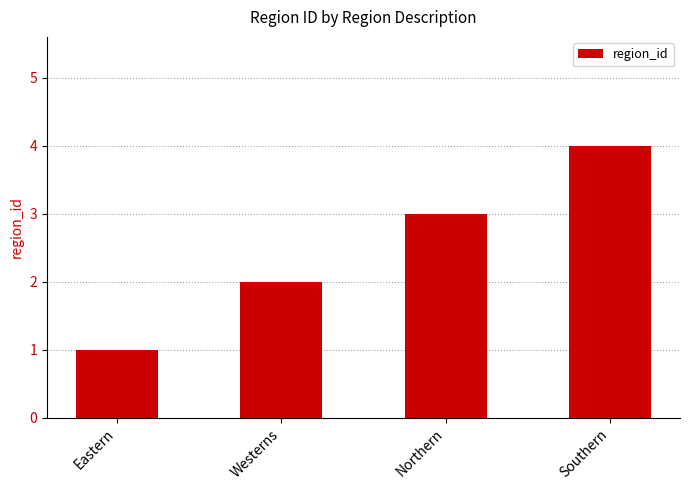

Reading right to left, list all the values displayed in this chart.

4	3	2	1